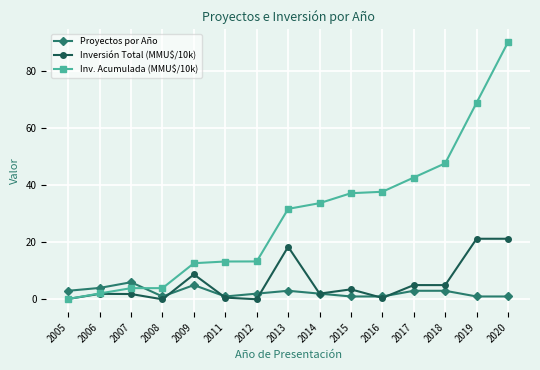

What is the approximate value of Proyectos por Año at 2008?

1.0